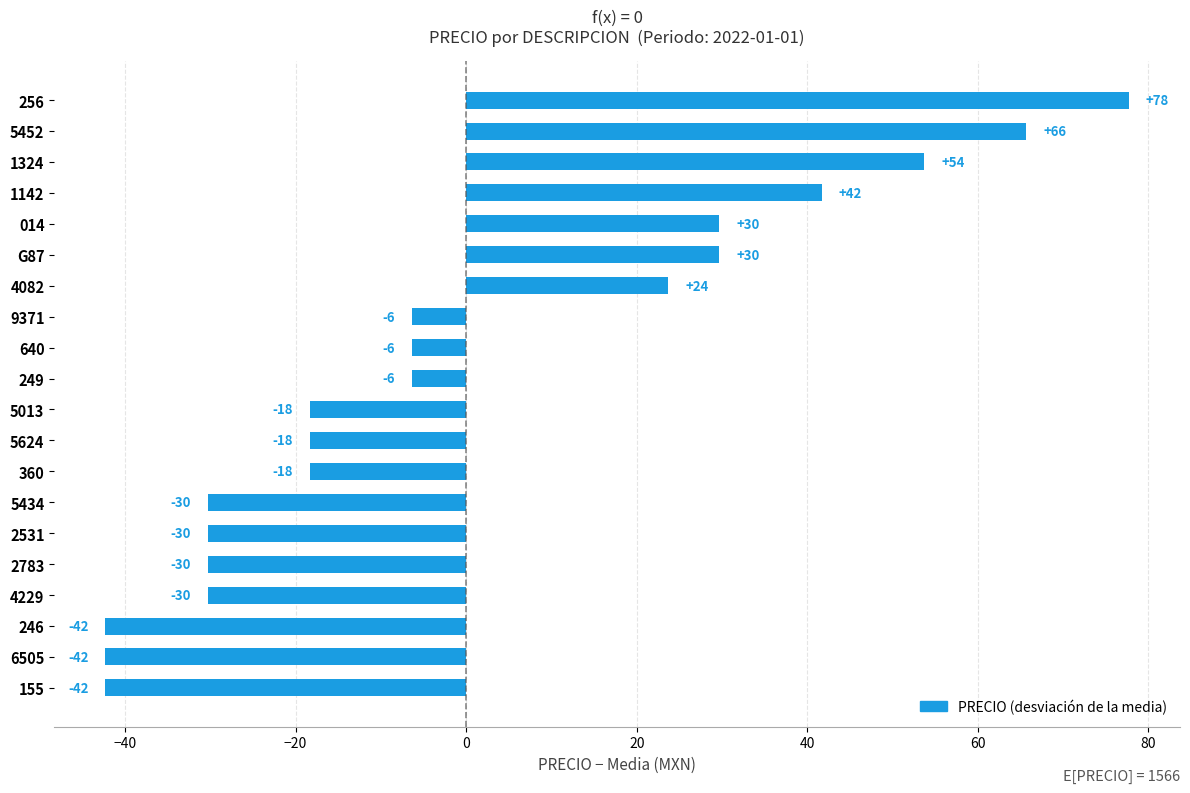

How many bars are there in total?

20